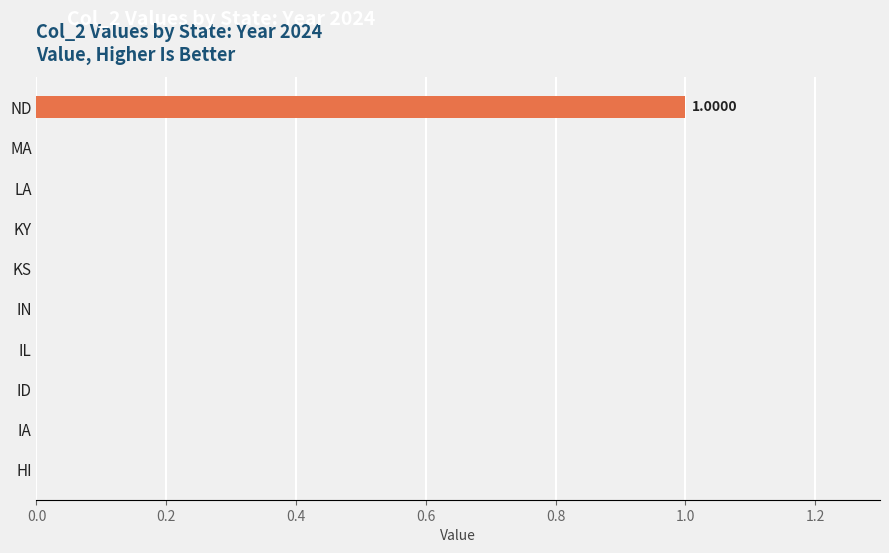

At which category does the chart reach its peak across all series?

ND